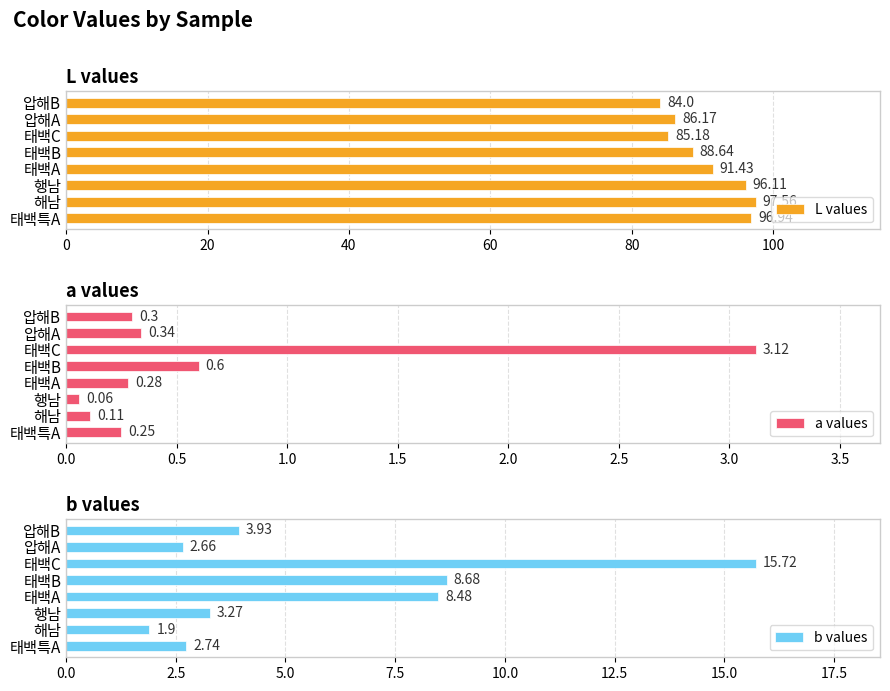

Which category has the highest value in the L values series?

해남